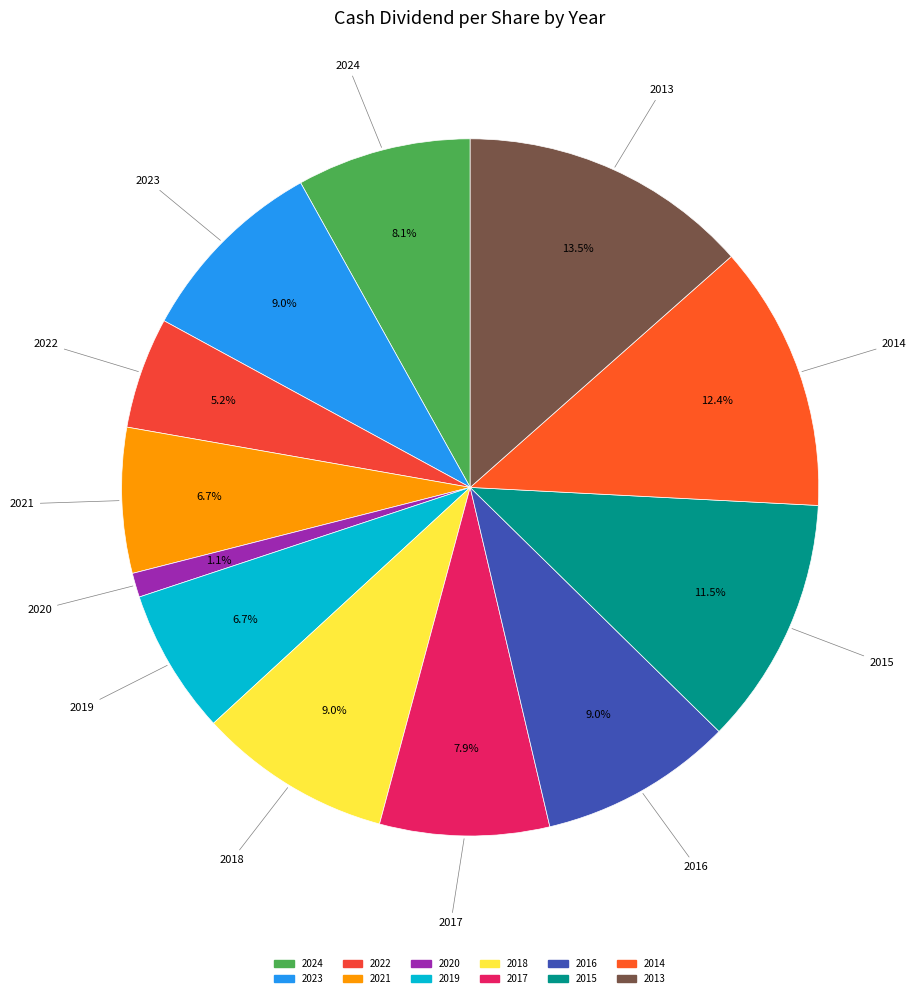

To the nearest percent, what portion does 2016 represent?

9%